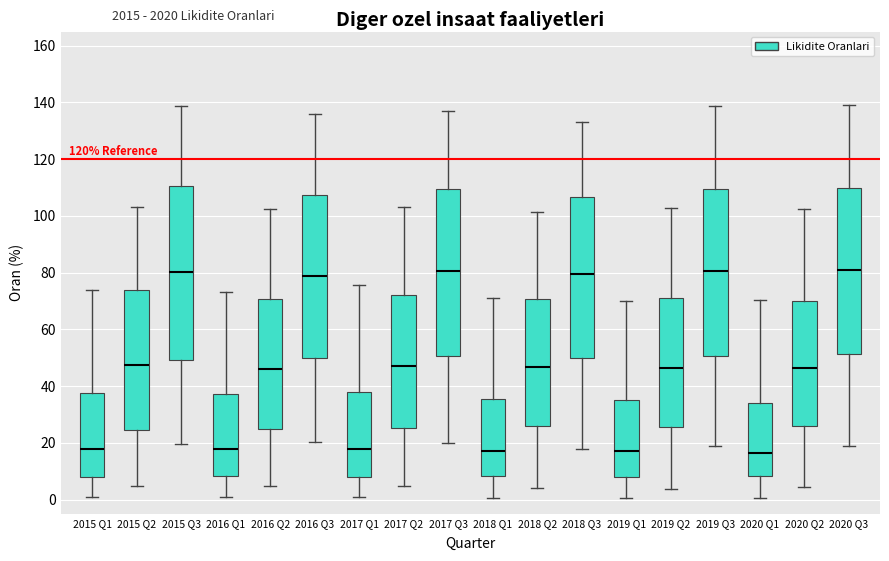

Reading left to right, transcribe this box plot: for each box, give where its median line is, the range the box spans, and where its two whiskers end, as read against the y-axis. The values are not printed on the chart, so give them approximately, as read against the axis.

2015 Q1: median 18, box 8 to 38, whiskers 0 to 74
2015 Q2: median 48, box 24 to 74, whiskers 4 to 104
2015 Q3: median 80, box 50 to 110, whiskers 20 to 138
2016 Q1: median 18, box 8 to 38, whiskers 0 to 74
2016 Q2: median 46, box 24 to 70, whiskers 4 to 102
2016 Q3: median 78, box 50 to 108, whiskers 20 to 136
2017 Q1: median 18, box 8 to 38, whiskers 0 to 76
2017 Q2: median 48, box 26 to 72, whiskers 4 to 104
2017 Q3: median 80, box 50 to 110, whiskers 20 to 138
2018 Q1: median 18, box 8 to 36, whiskers 0 to 70
2018 Q2: median 46, box 26 to 70, whiskers 4 to 102
2018 Q3: median 80, box 50 to 106, whiskers 18 to 134
2019 Q1: median 18, box 8 to 36, whiskers 0 to 70
2019 Q2: median 46, box 26 to 70, whiskers 4 to 102
2019 Q3: median 80, box 50 to 110, whiskers 18 to 138
2020 Q1: median 16, box 8 to 34, whiskers 0 to 70
2020 Q2: median 46, box 26 to 70, whiskers 4 to 102
2020 Q3: median 80, box 52 to 110, whiskers 20 to 140